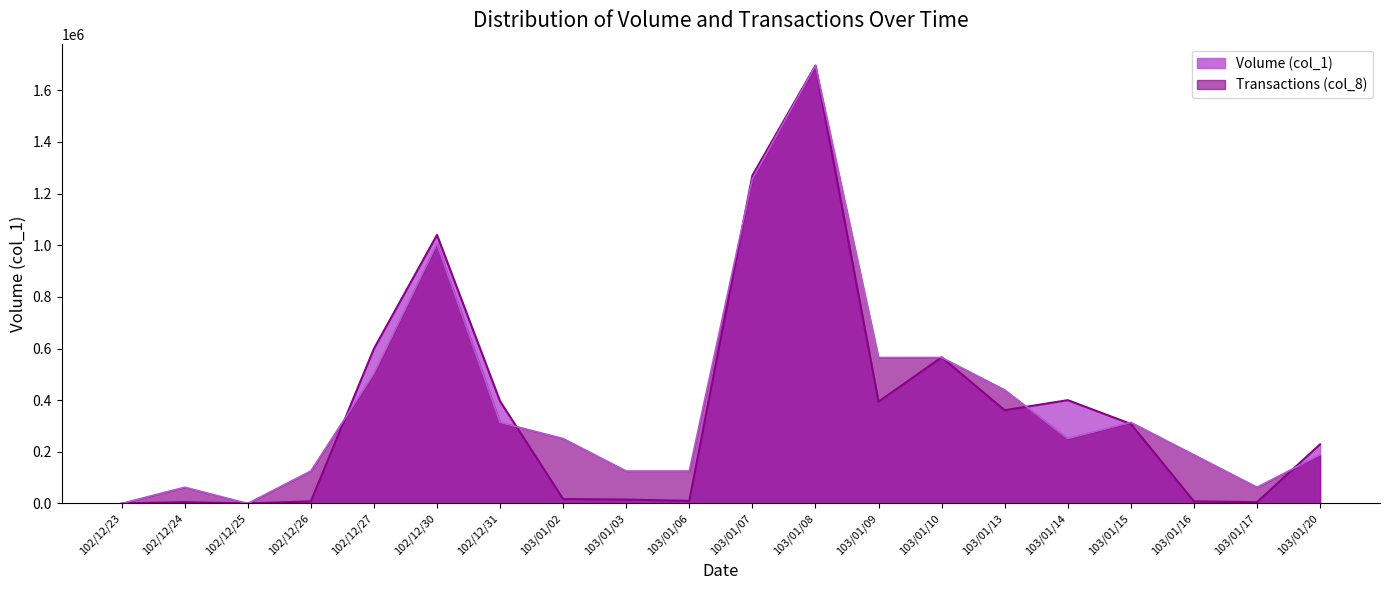

Reading left to right, transcribe all the data shown in this chart.

Volume (col_1): 102/12/23=0.0	102/12/24=5000.0	102/12/25=0.0	102/12/26=8000.0	102/12/27=599000.0	102/12/30=1040000.0	102/12/31=396000.0	103/01/02=17000.0	103/01/03=15000.0	103/01/06=10000.0	103/01/07=1270000.0	103/01/08=1696000.0	103/01/09=394000.0	103/01/10=566000.0	103/01/13=361000.0	103/01/14=400000.0	103/01/15=308000.0	103/01/16=8000.0	103/01/17=5000.0	103/01/20=229000.0
Transactions (col_8): 102/12/23=0.0	102/12/24=62814.8	102/12/25=0.0	102/12/26=125629.6	102/12/27=502518.5	102/12/30=1005037.0	102/12/31=314074.1	103/01/02=251259.3	103/01/03=125629.6	103/01/06=125629.6	103/01/07=1256296.3	103/01/08=1696000.0	103/01/09=565333.3	103/01/10=565333.3	103/01/13=439703.7	103/01/14=251259.3	103/01/15=314074.1	103/01/16=188444.4	103/01/17=62814.8	103/01/20=188444.4